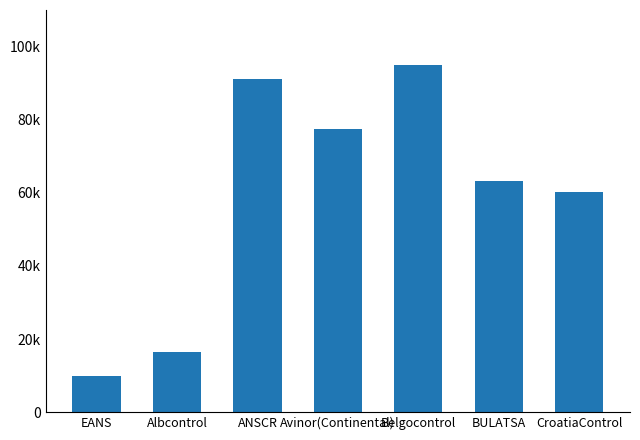

Between Albcontrol and EANS, which is larger?

Albcontrol